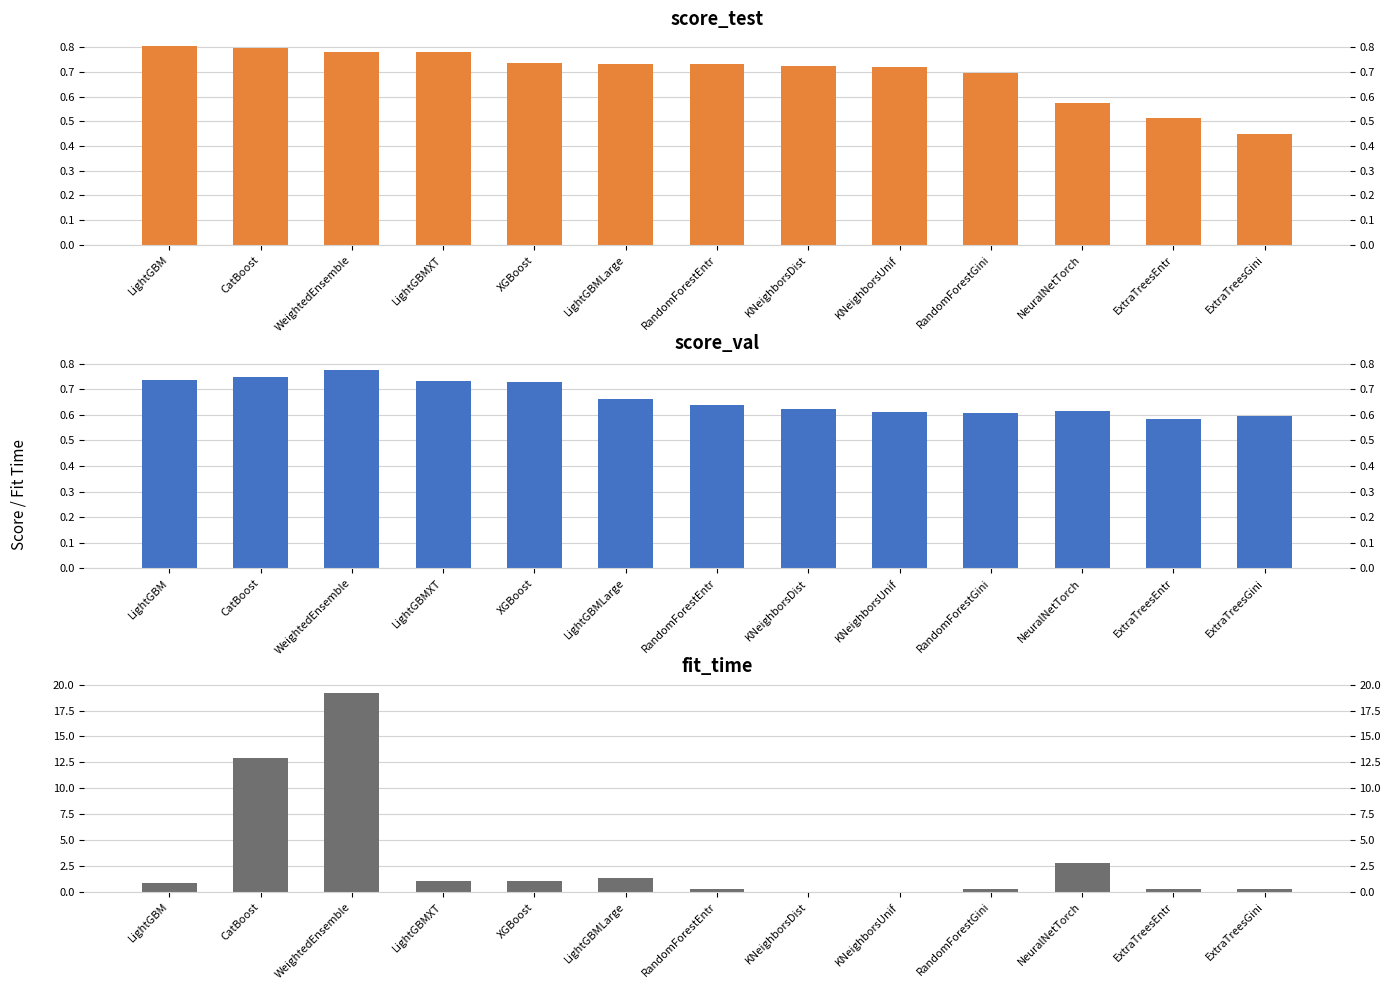

What is the sum of the fit_time values at ExtraTreesGini and LightGBMXT?

1.3